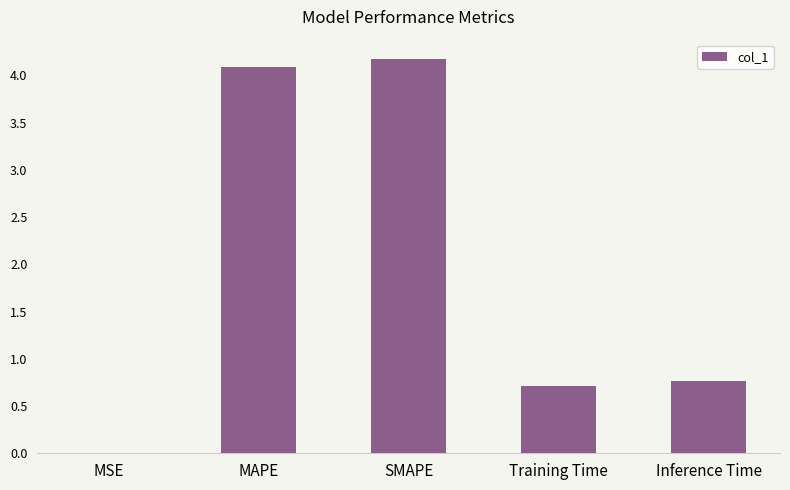

The chart shows a value of 1.0 at SMAPE. True or false?

False